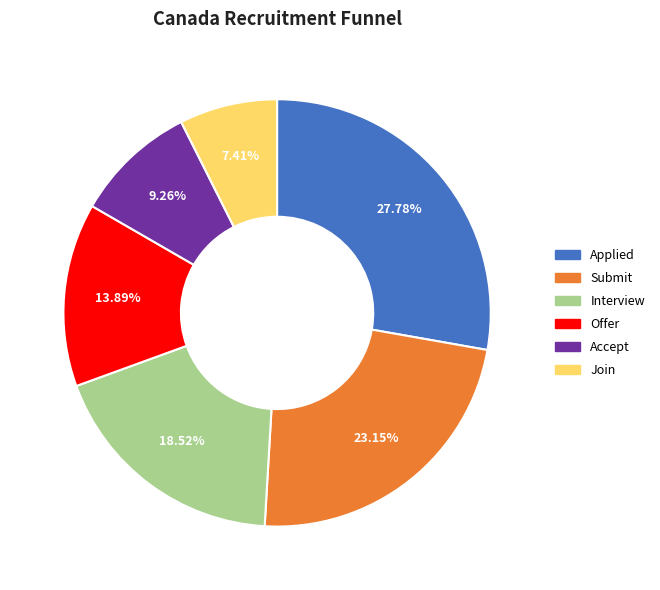

To the nearest percent, what is the combined percentage of Offer and Interview?

32%